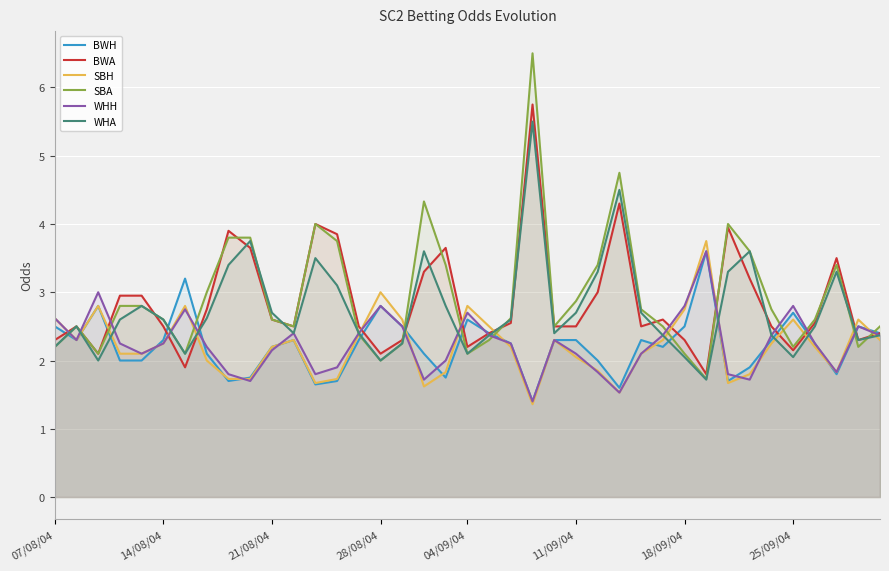

Which series has the largest range (max minus min)?

SBA